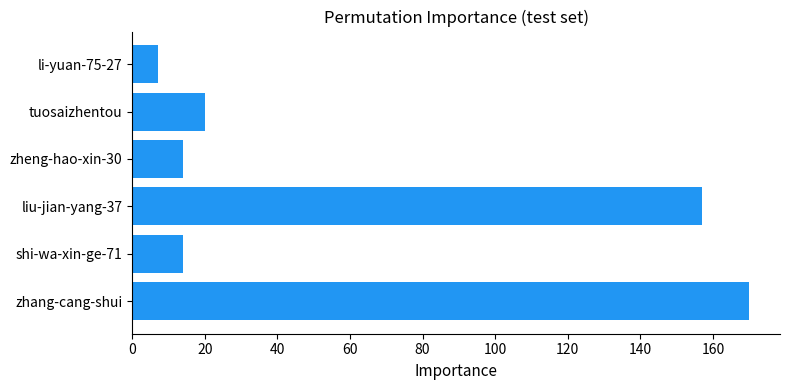

At which category does the chart reach its minimum across all series?

li-yuan-75-27